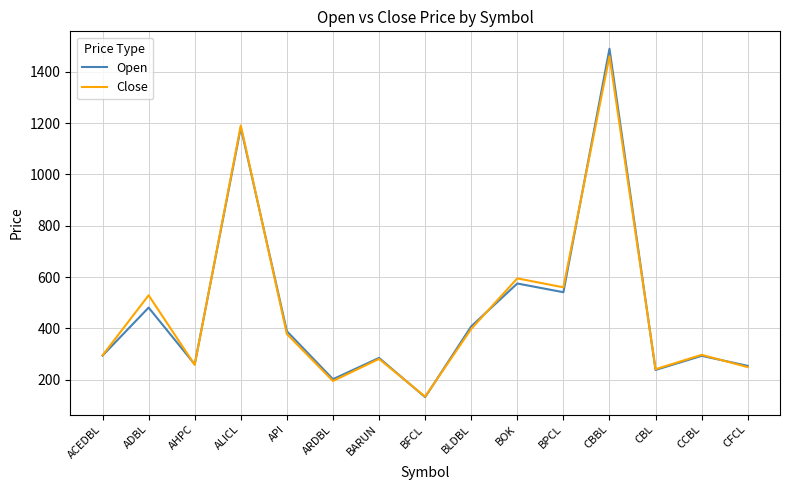

The value of Close at ALICL is 1818. True or false?

False